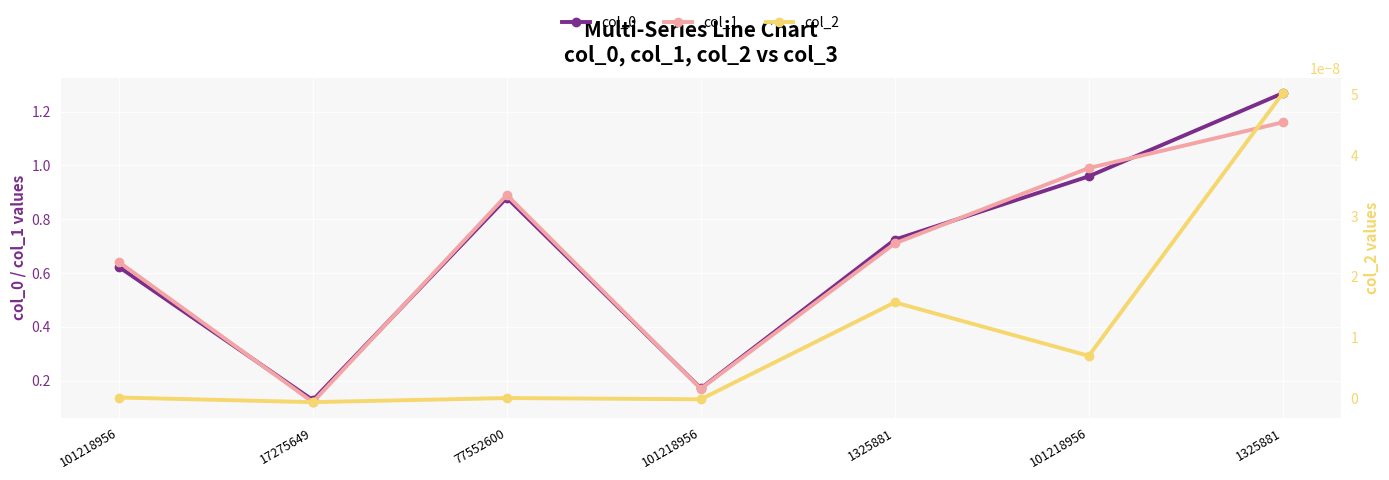

Which category has the highest value in the col_1 series?

1325881